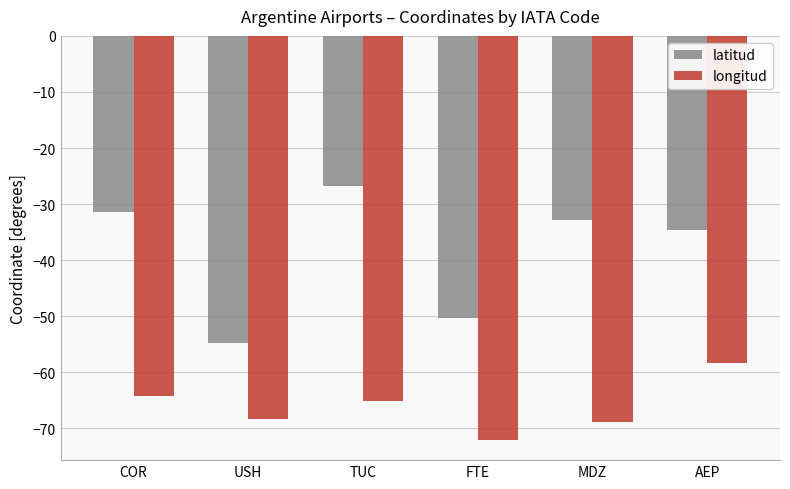

Rank the series at USH from highest to lowest value.

latitud, longitud